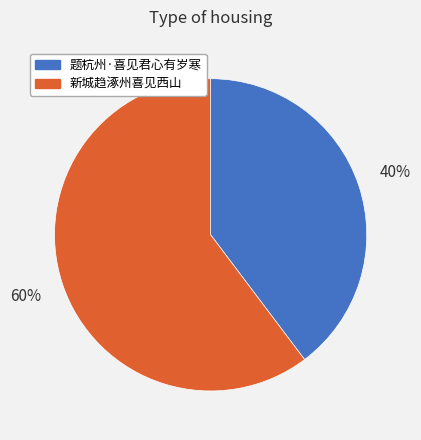

Rank the categories by value from highest to lowest.

新城趋涿州喜见西山, 题杭州·喜见君心有岁寒